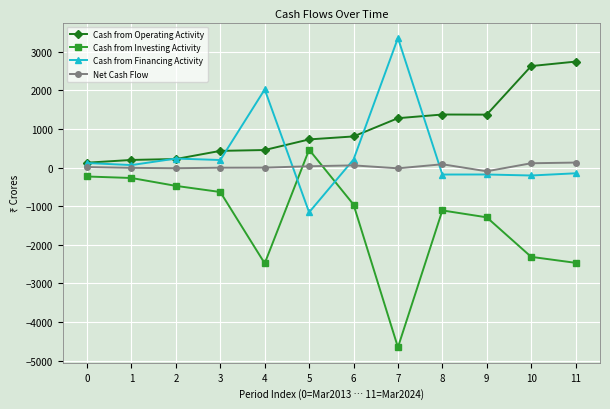

How many values in Cash from Investing Activity are below zero?

11